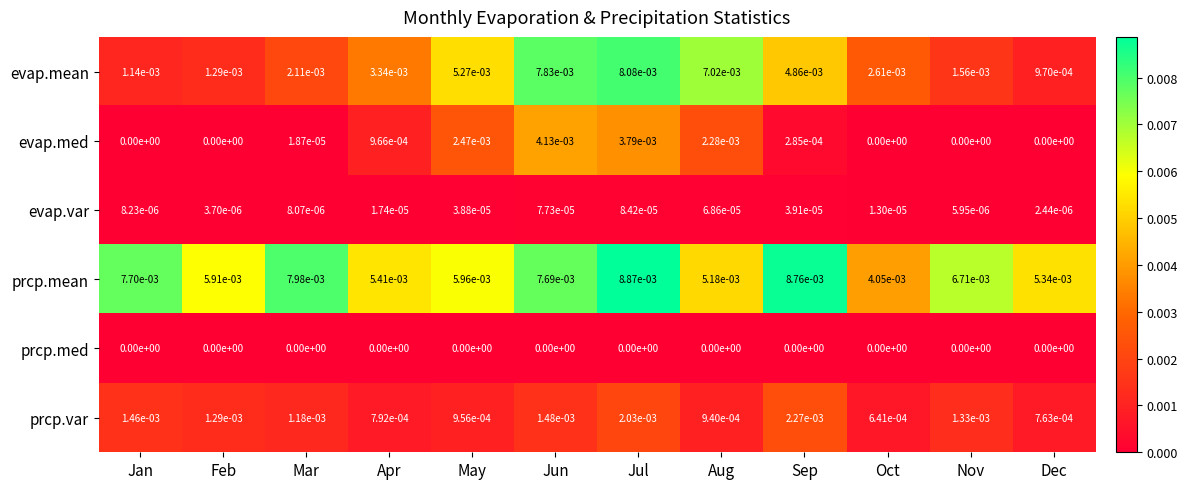

The value of evap.med at Sep is 0.0. True or false?

True